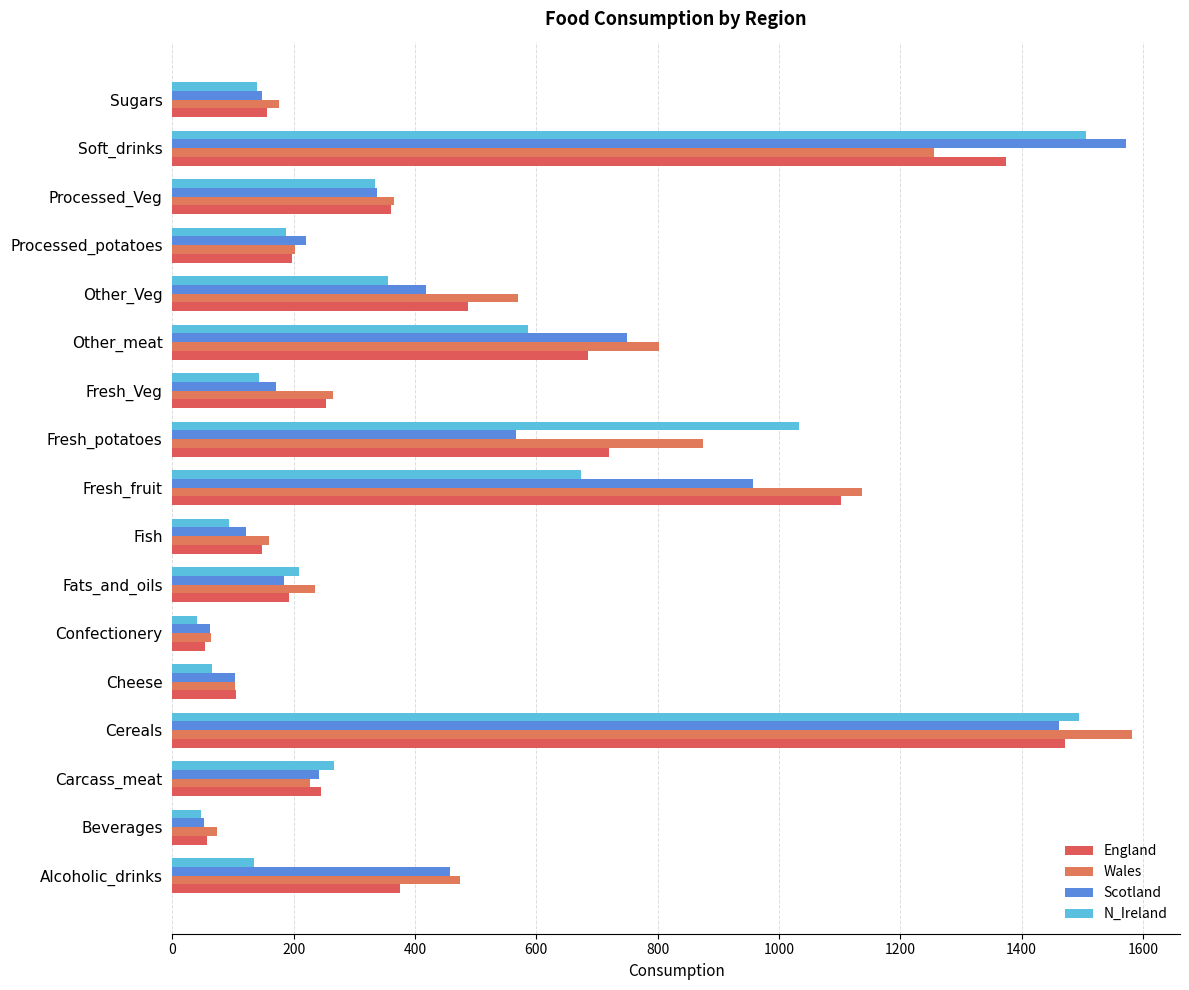

Count the number of data series in this chart.

4